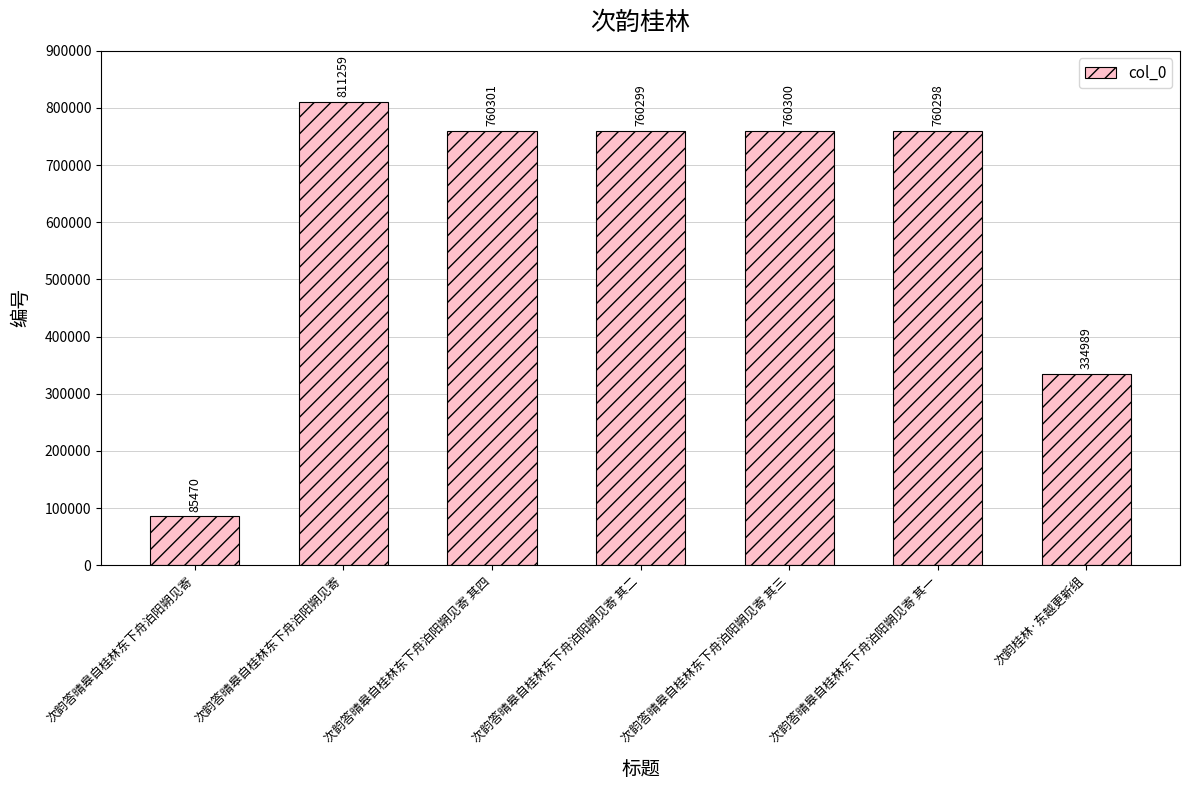

How many bars are there in total?

7